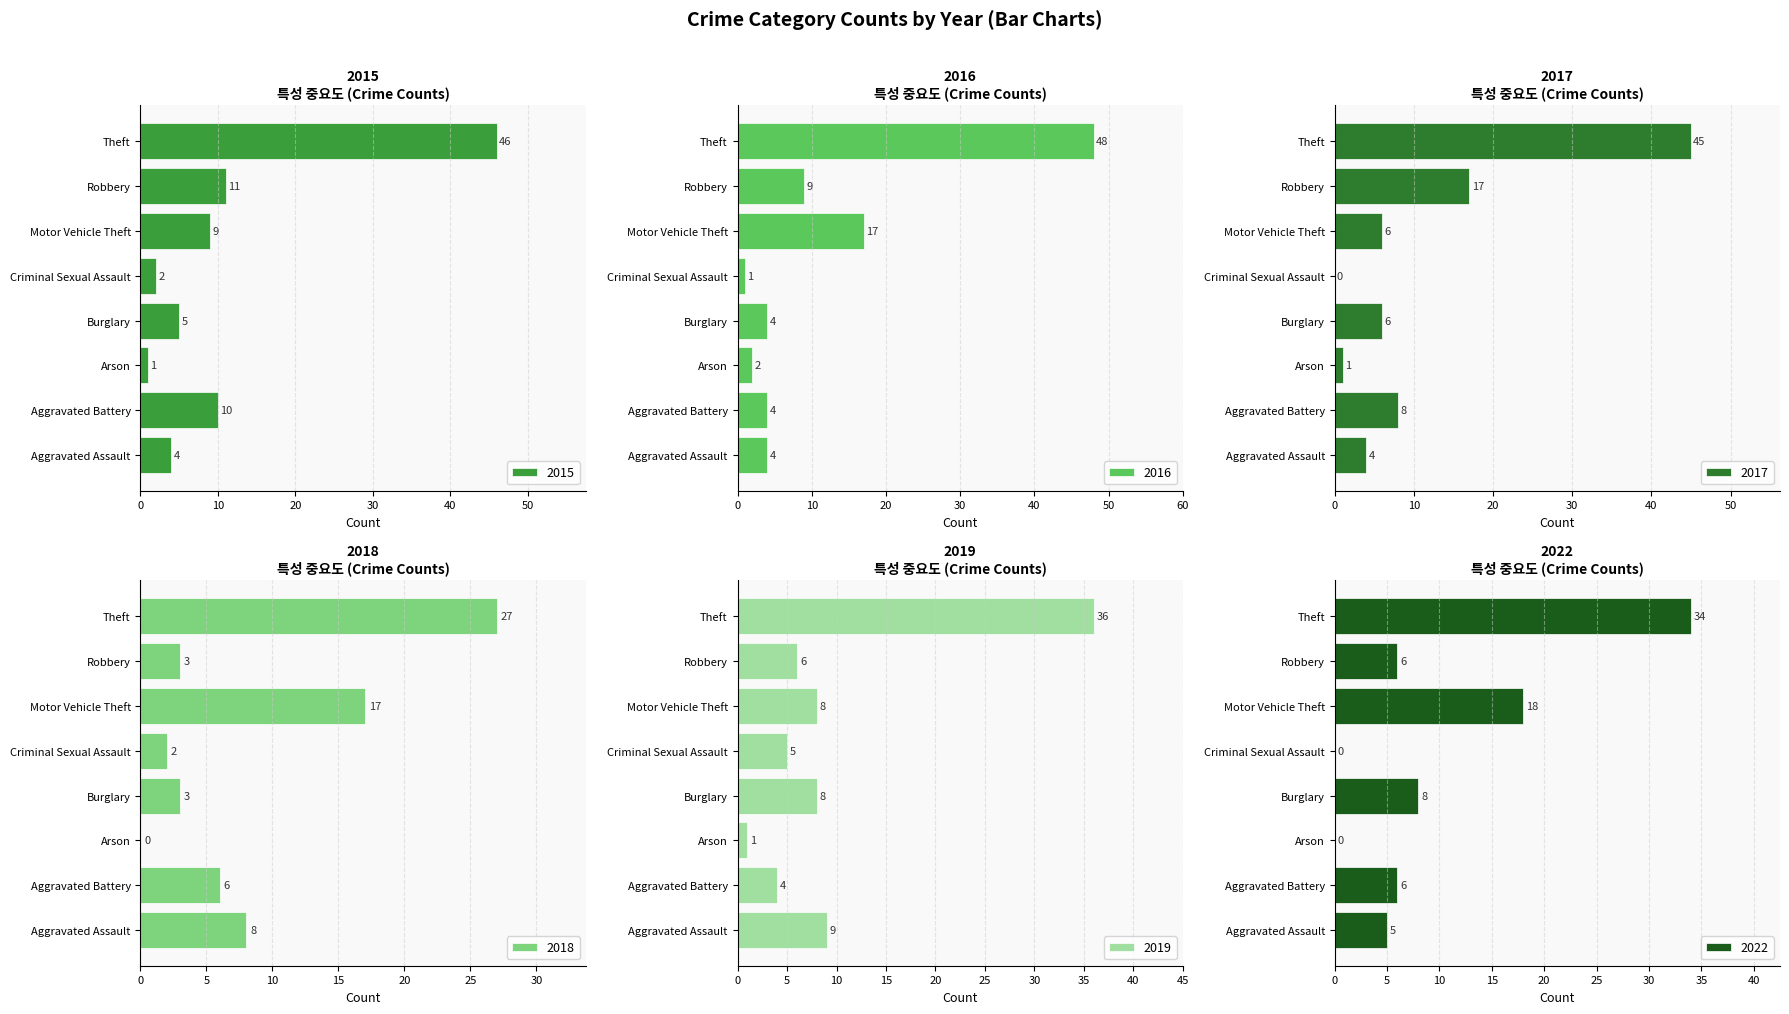

Between Burglary and Theft, which is larger?

Theft